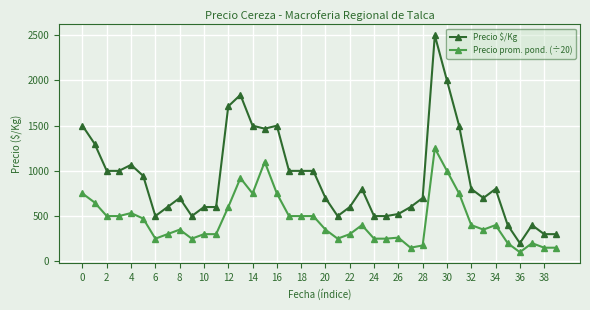

List the series in order of their overall mean, lowest first.

Precio prom. pond. (÷20), Precio $/Kg